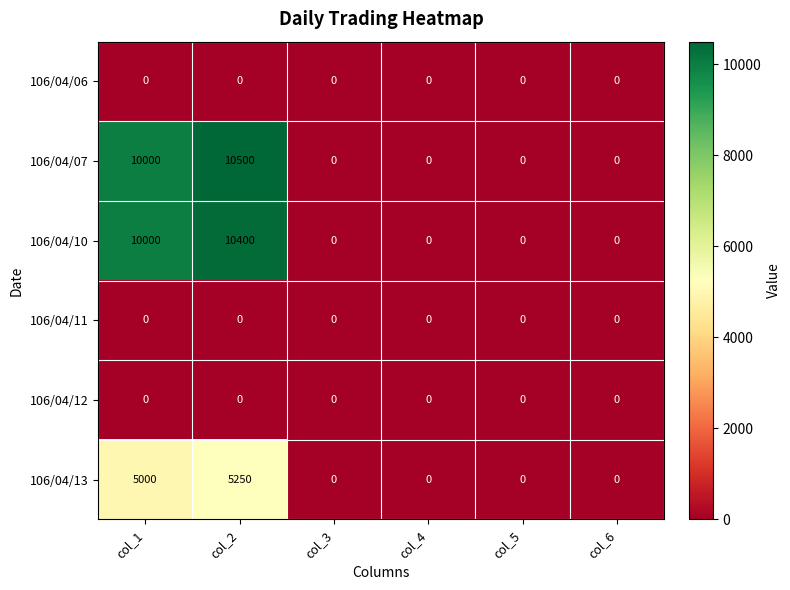

What is the total value across all series at col_1?

25000